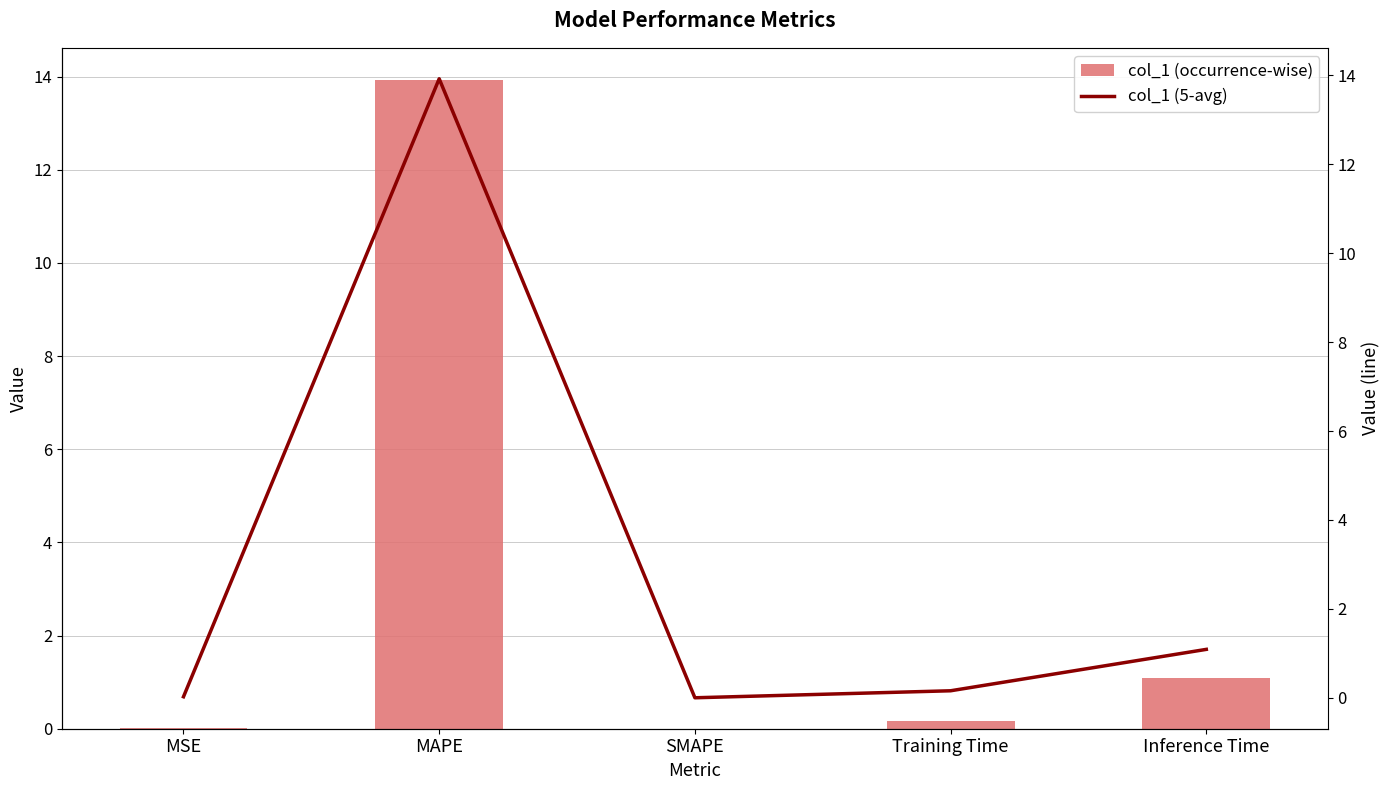

What is the label of the 2nd bar from the right?

Training Time